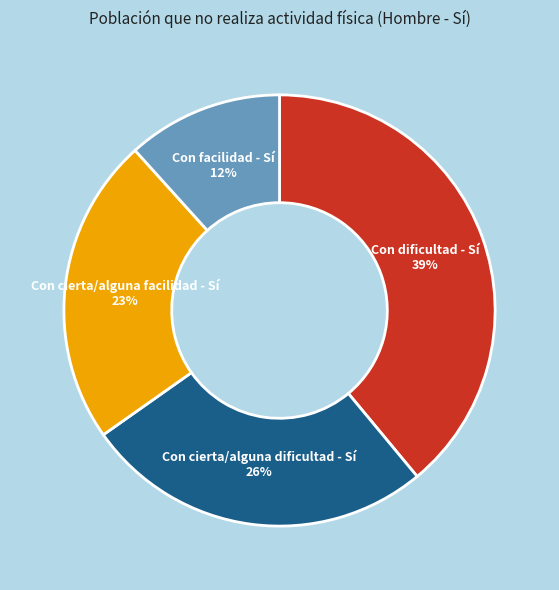

Which category has the biggest portion of the pie?

Con dificultad - Sí